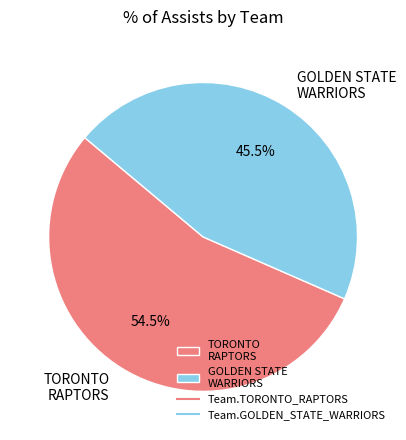

What portion of the pie excludes TORONTO RAPTORS?

45.5%